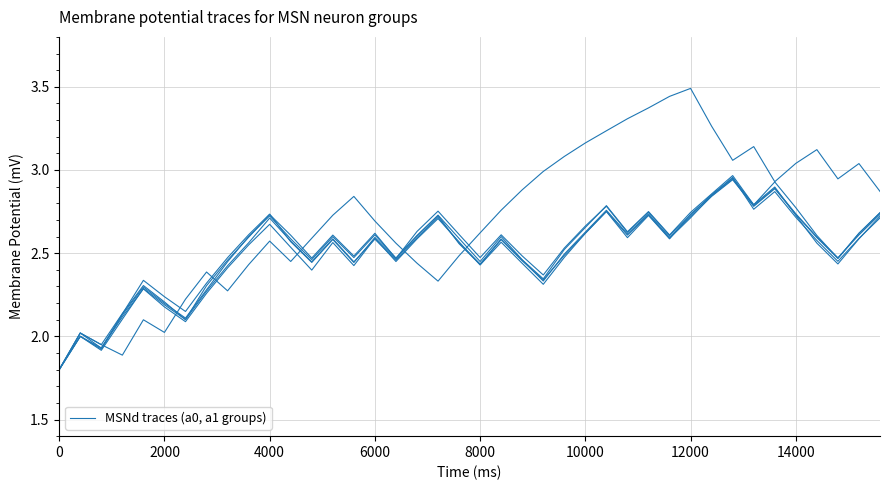

Does the chart display data point markers on the line(s)?

No